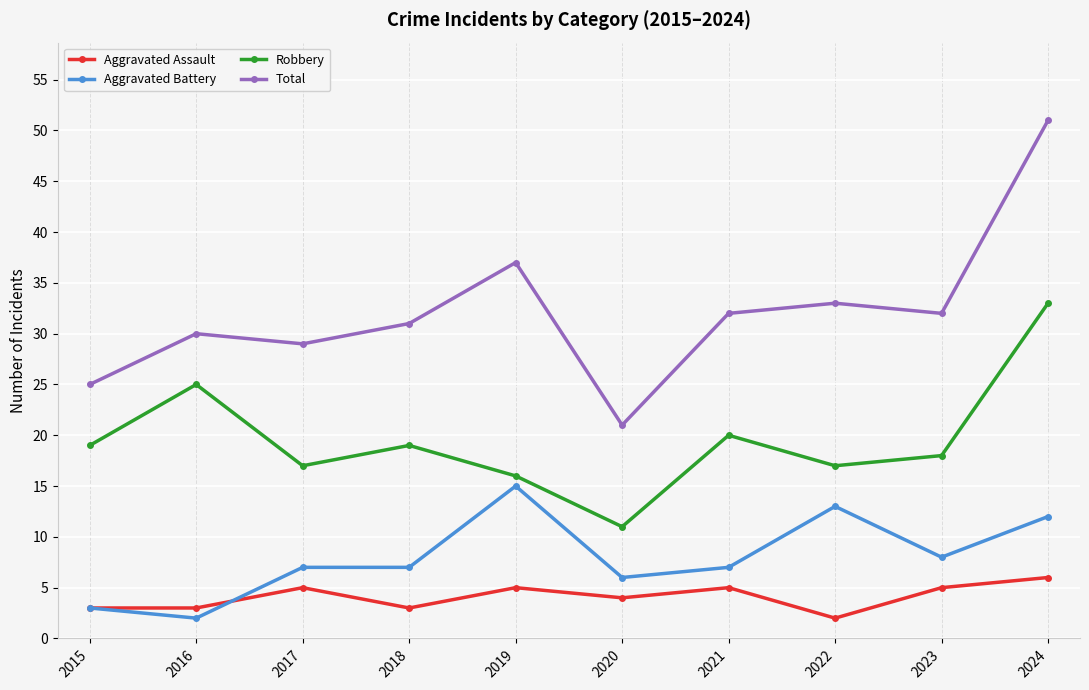

At which category is the sum across all series the highest?

2024